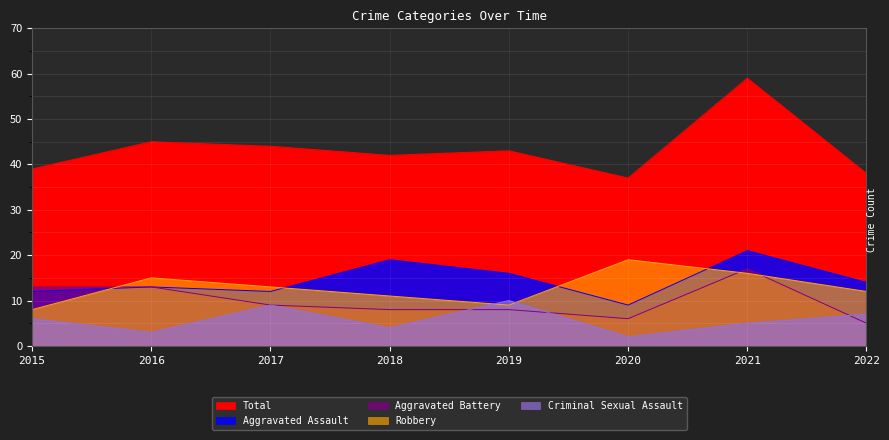

What is the total value across all series at 2021?

118